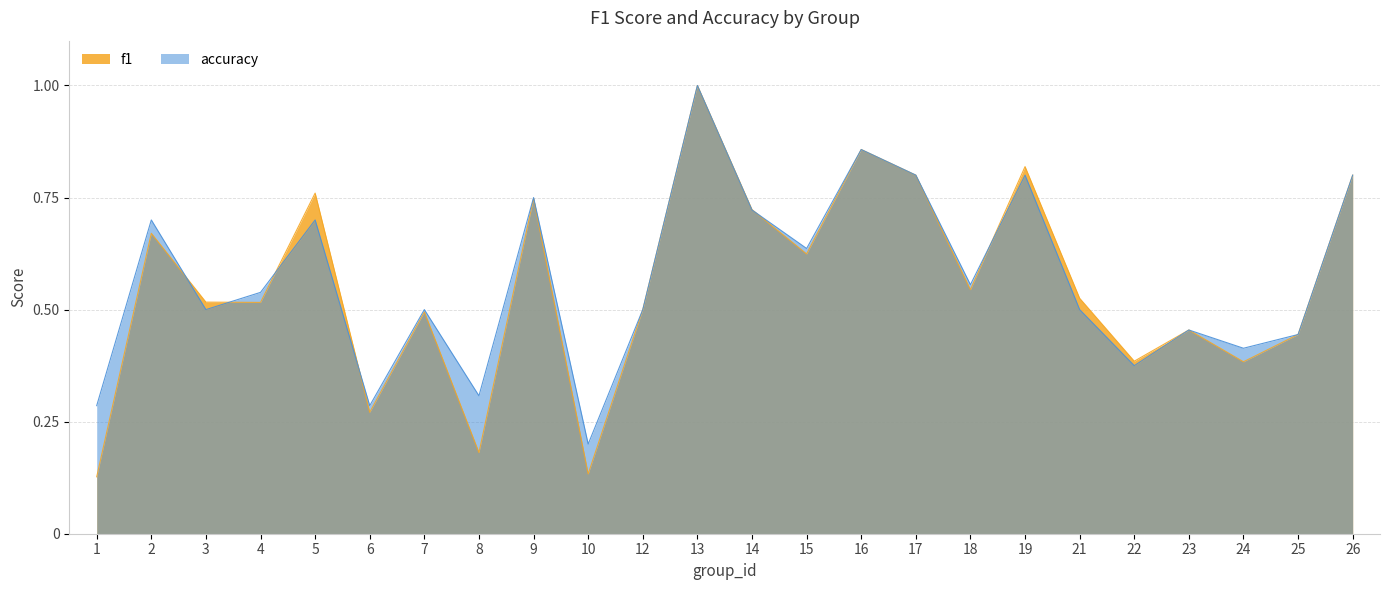

What is the average value of the accuracy series?

0.6